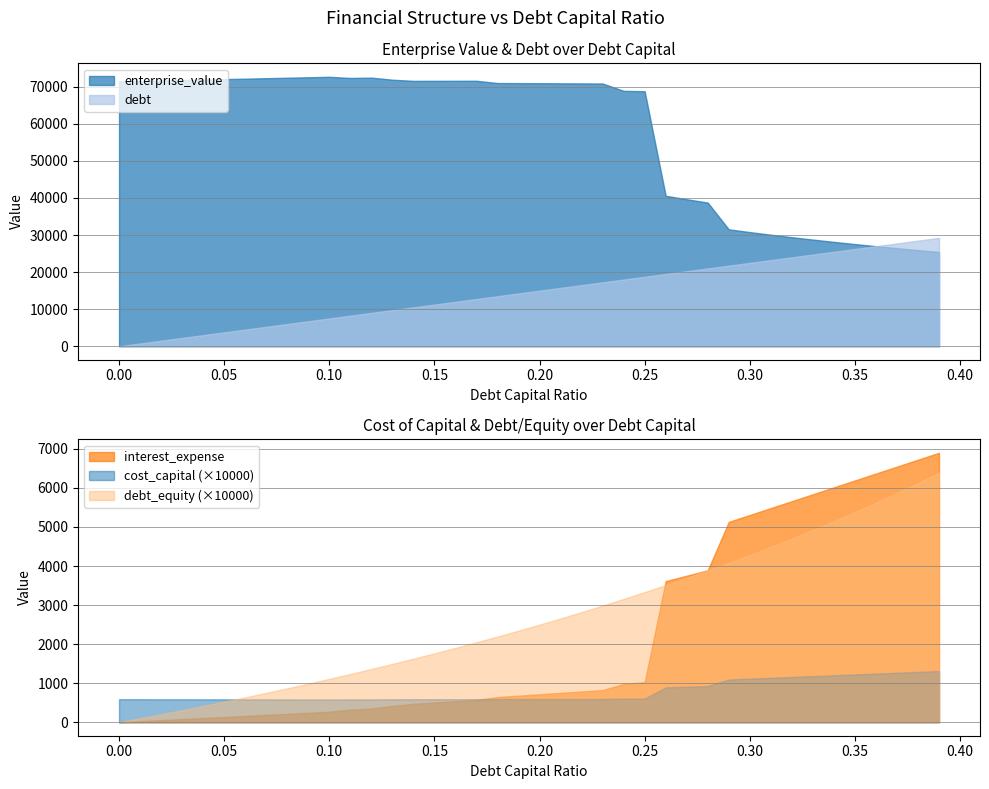

Which category has the highest value in the interest_expense series?

0.39